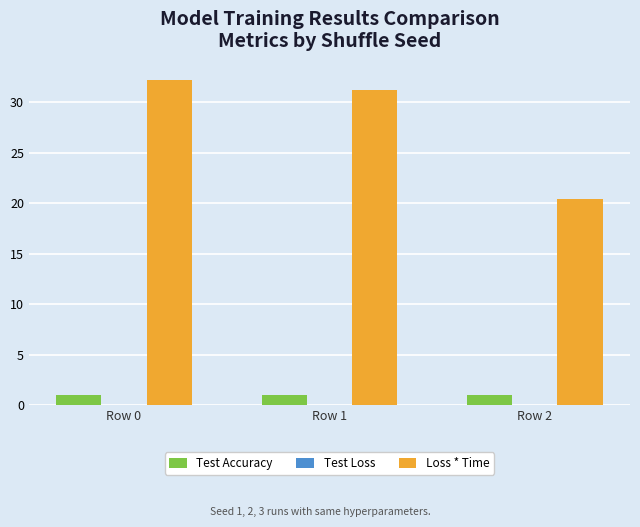

What is the maximum value for Loss * Time?

32.2